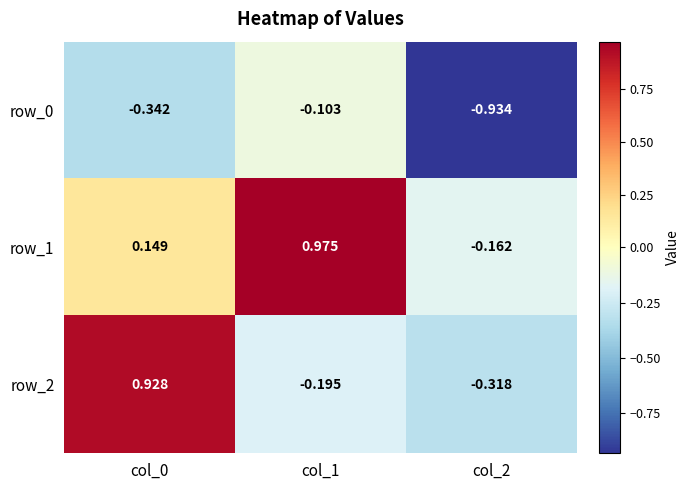

What is the sum of the row_2 values at col_1 and col_2?

-0.5